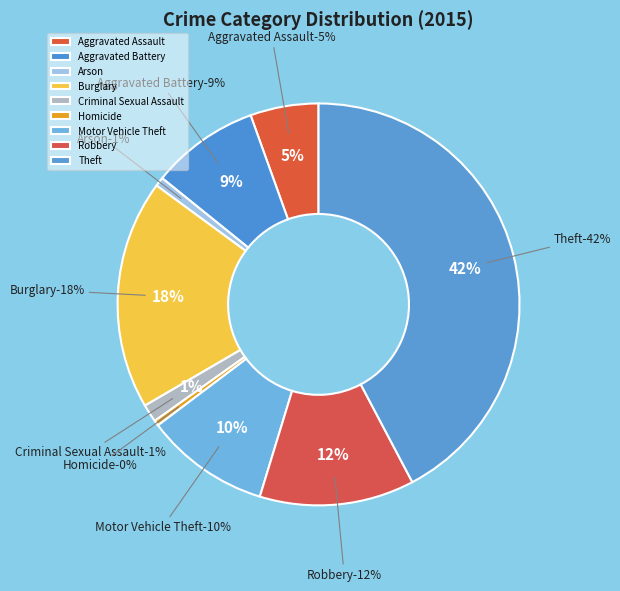

Which category has the smallest portion of the pie?

Homicide